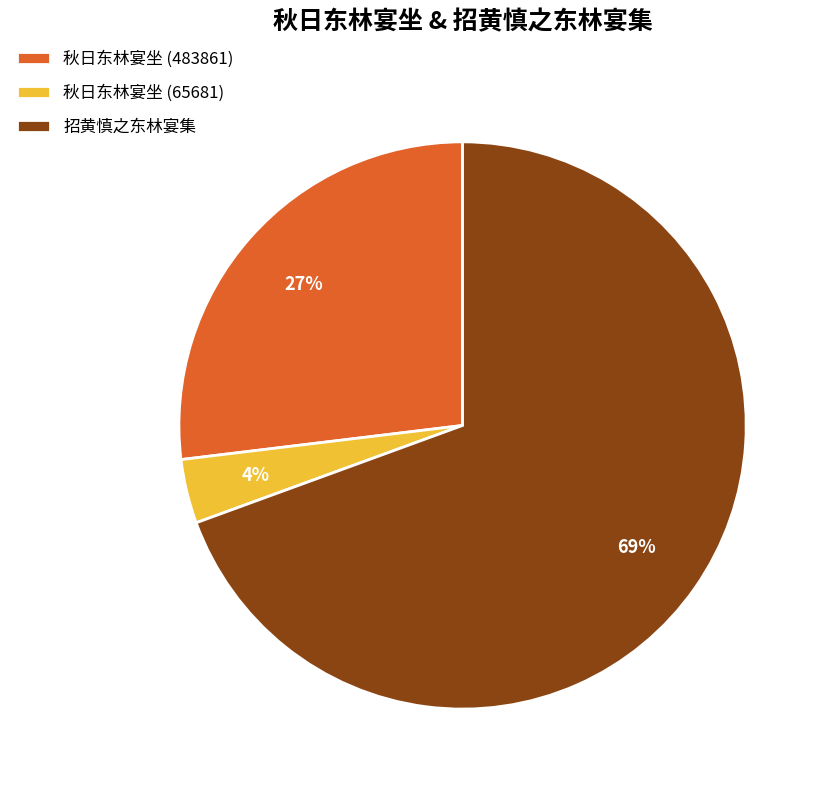

To the nearest percent, what portion does 秋日东林宴坐 (65681) represent?

4%